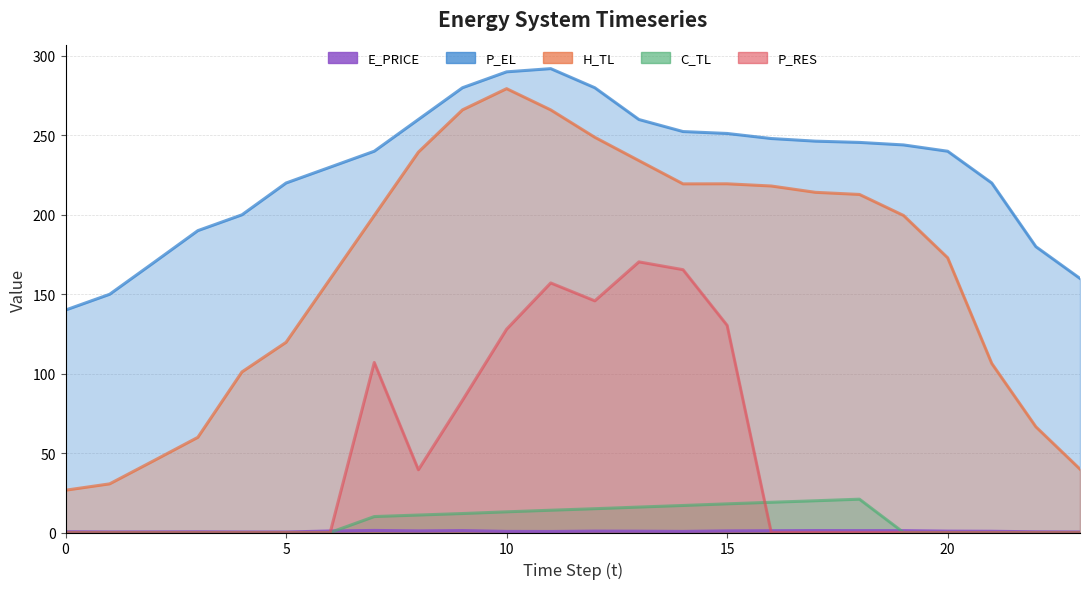

The E_PRICE series shows 1.0 at 8. True or false?

True